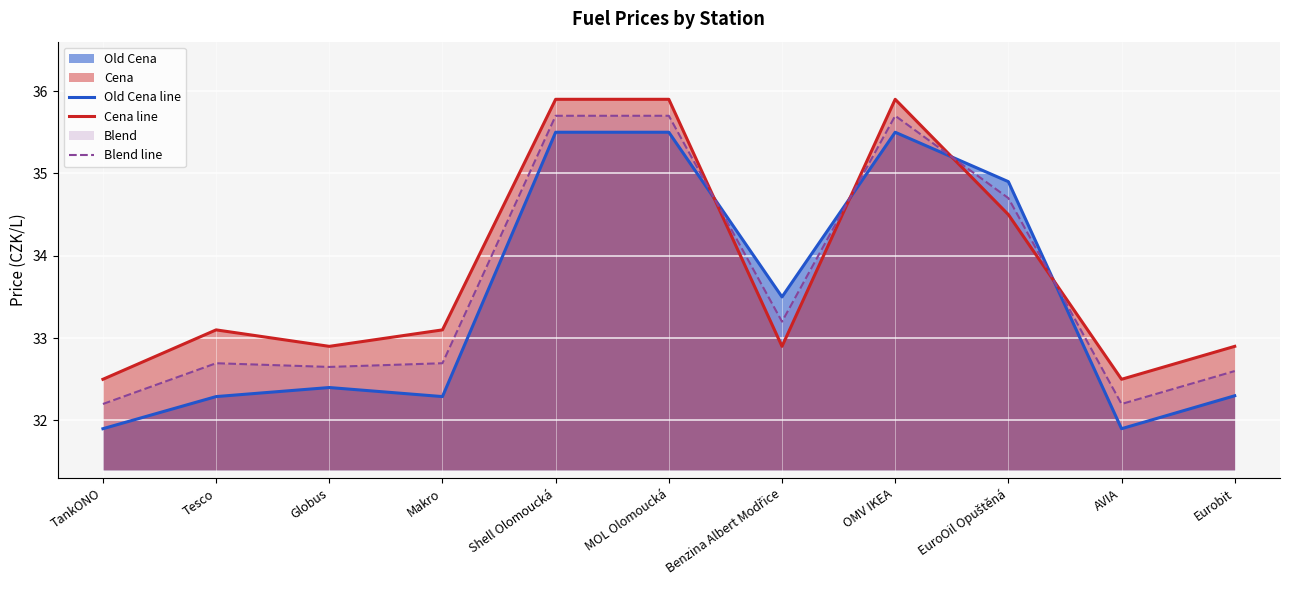

After their last crossing, which series has the higher values: Old Cena line or Cena line?

Cena line